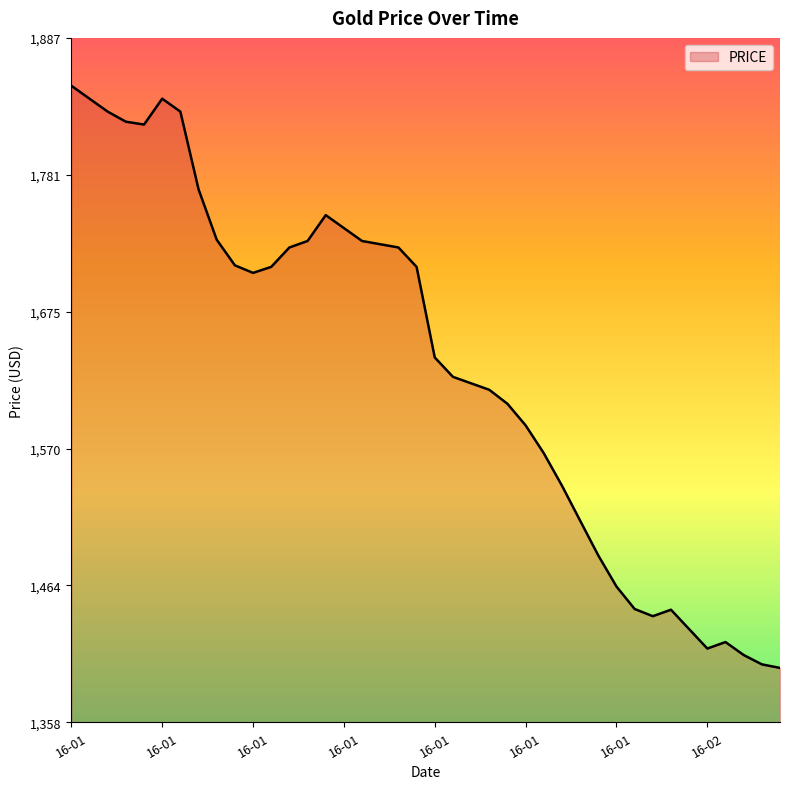

What is the minimum value shown in the chart?

1400.0